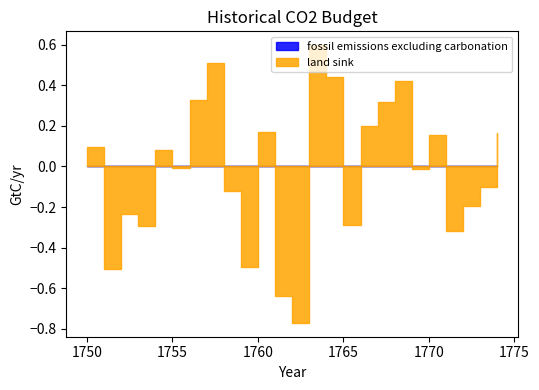

Between 1767 and 1772, which series saw the biggest shift?

land sink